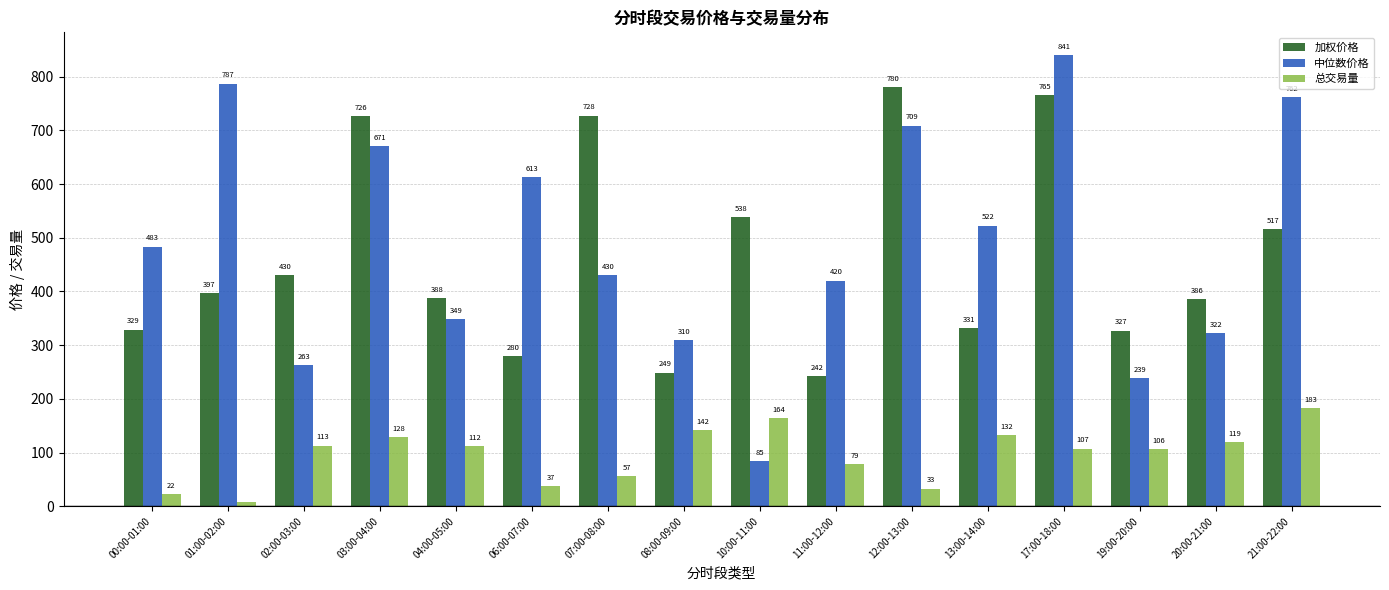

The value of 加权价格 at 19:00-20:00 is 326.9. True or false?

True